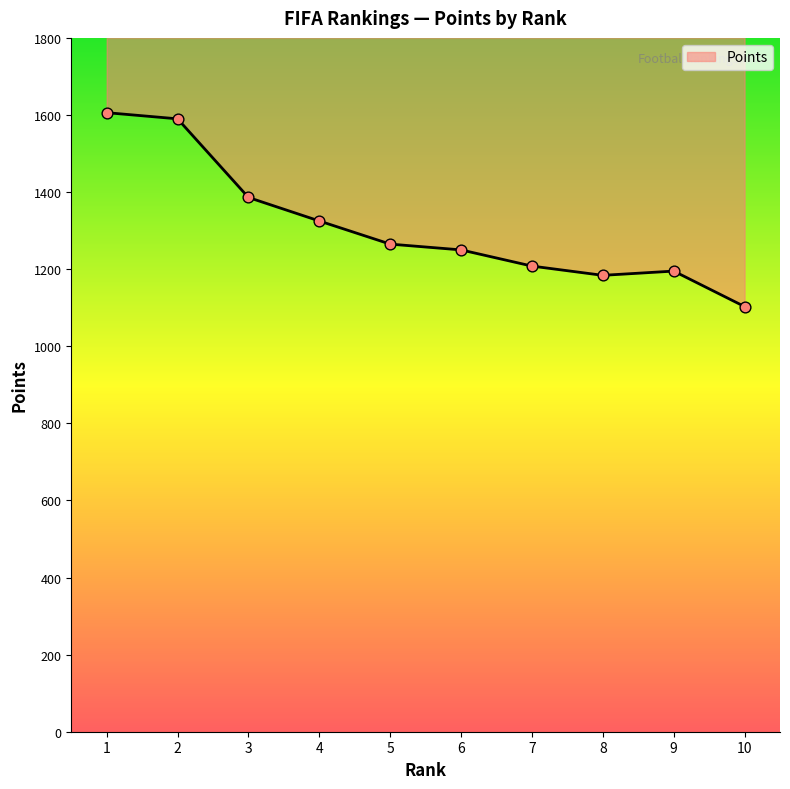

Which has a higher value, 1 or 2?

1